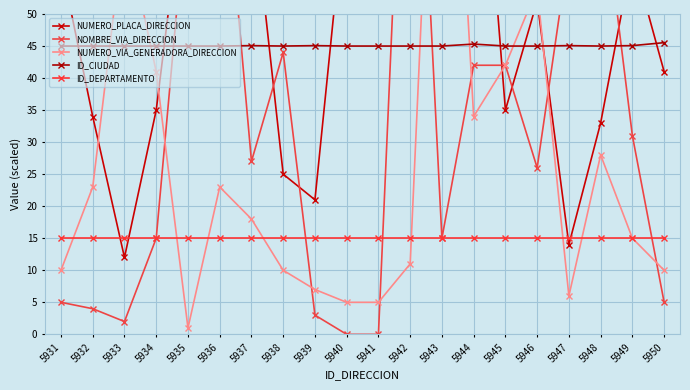

What is the value of the ID_CIUDAD point at the 12th from the left?

45.0